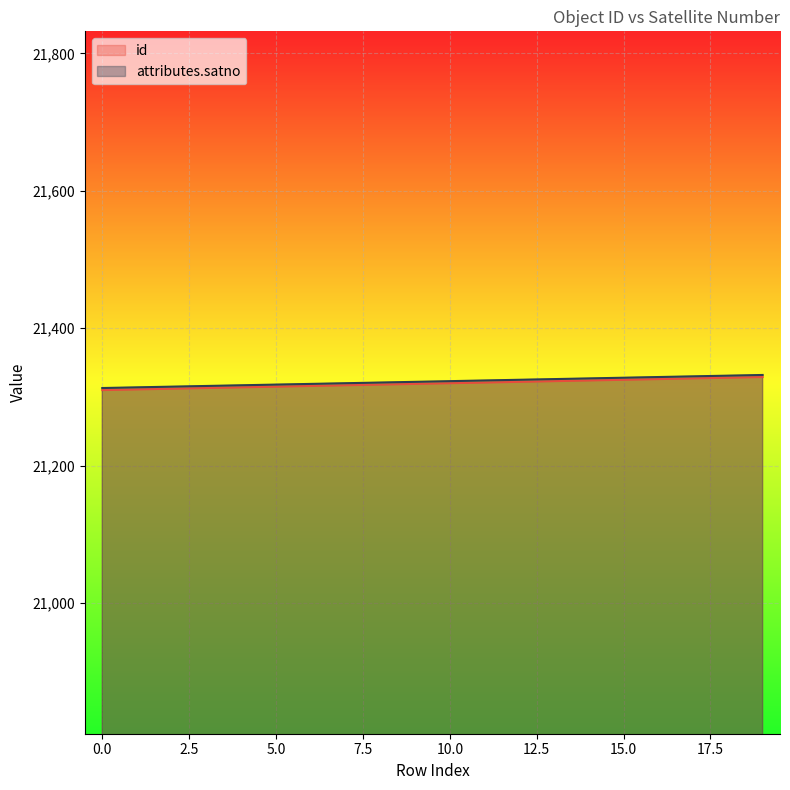

How many lines are shown in the chart?

2